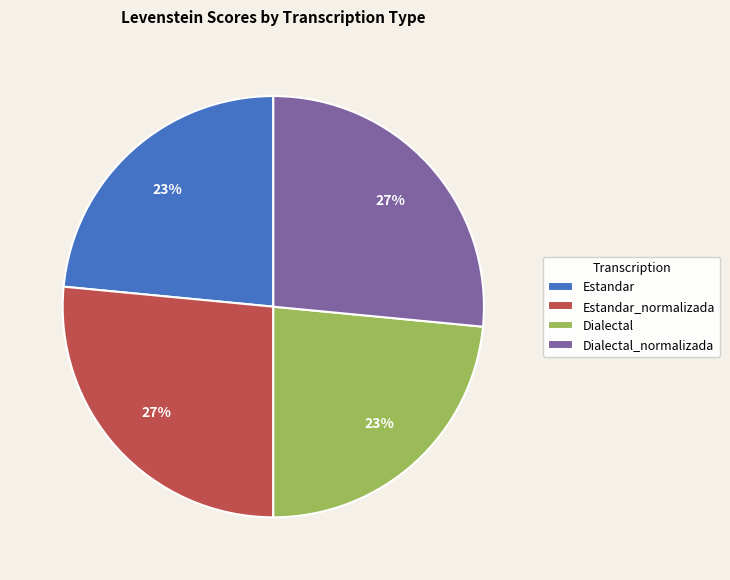

What percentage is the Dialectal slice, to the nearest percent?

23%